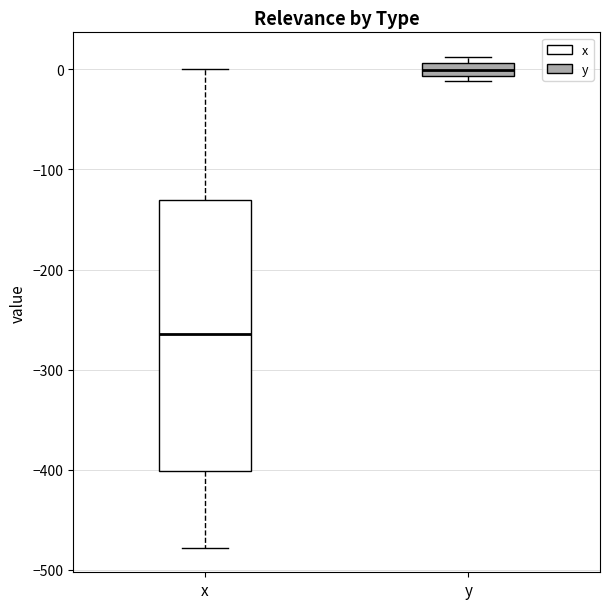

Where does the upper whisker of the box for x end on the y-axis? The values are not printed on the chart, so give them approximately, as read against the axis.

0